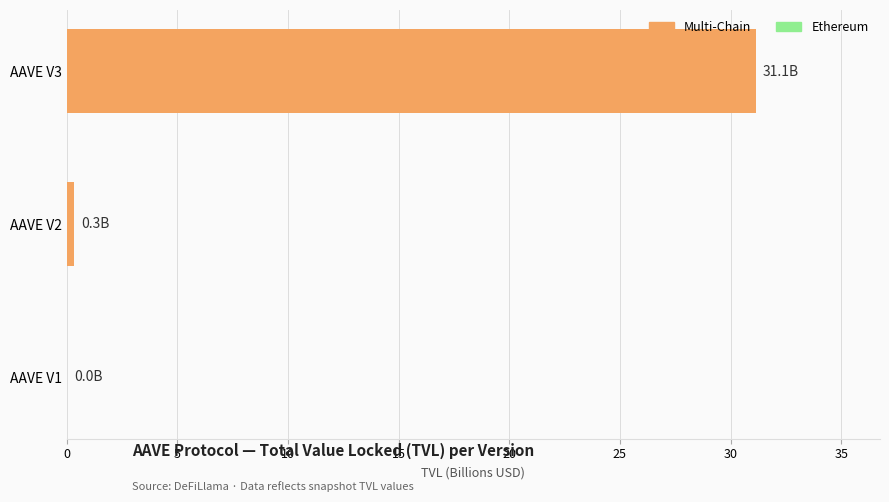

Reading left to right, list all the values displayed in this chart.

AAVE V3=31.1	AAVE V2=0.3	AAVE V1=0.0